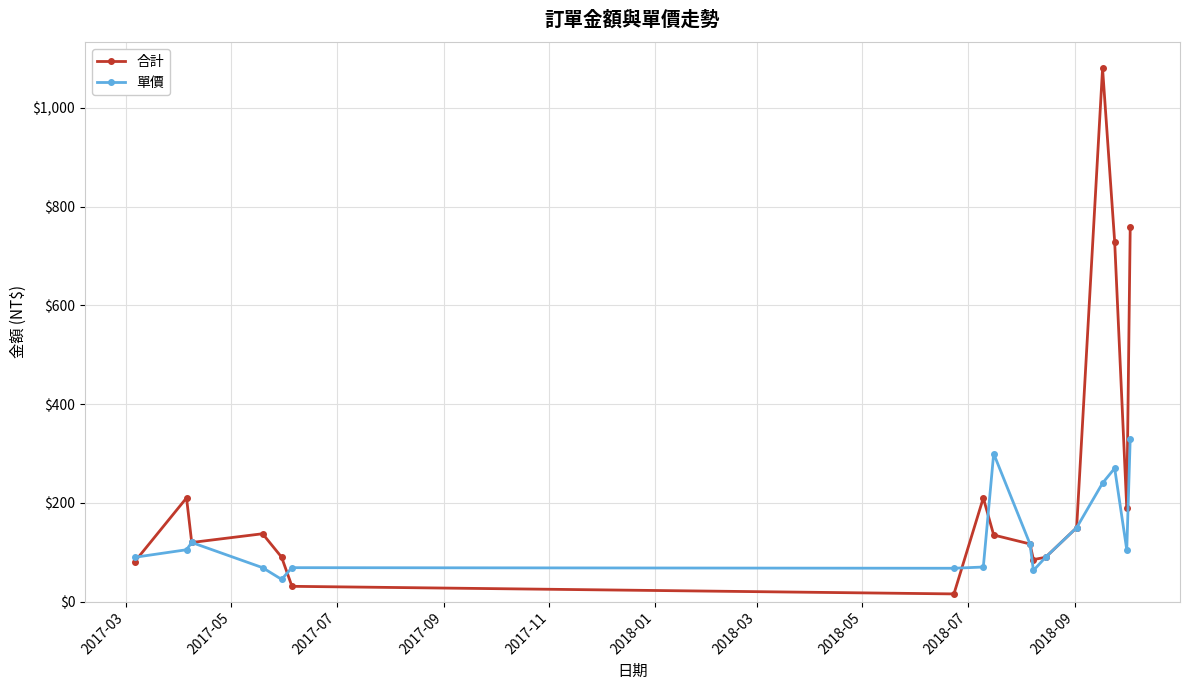

What is the maximum value for 合計?

1080.0